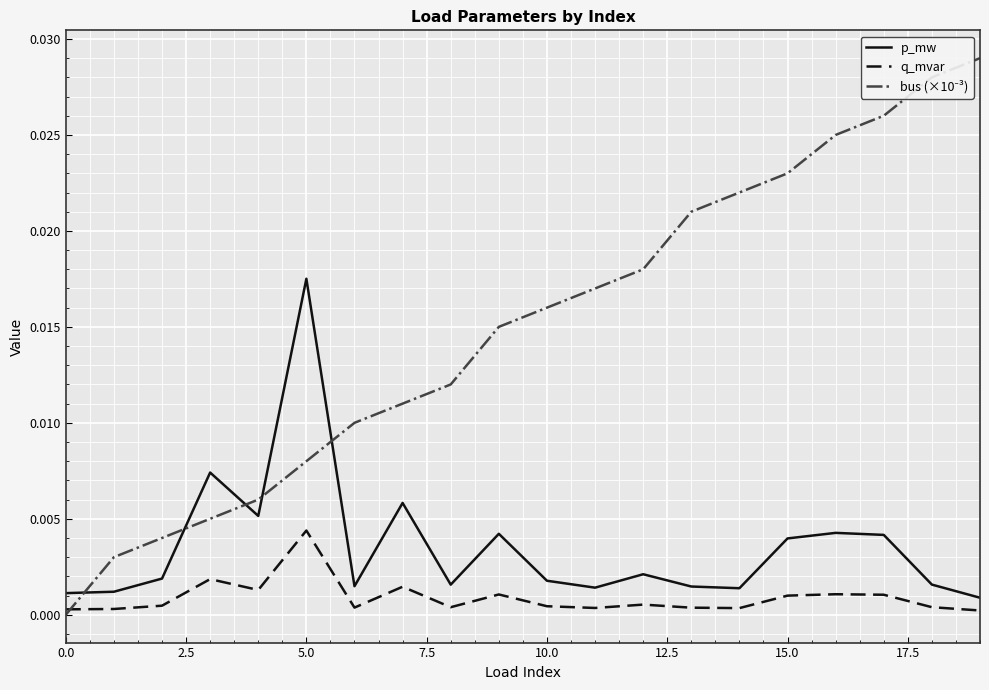

True or false: p_mw and q_mvar cross at least once.

False